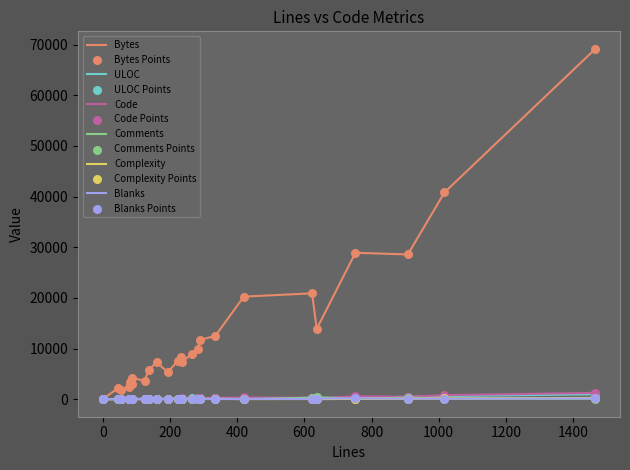

Which series has the largest total across all categories?

Bytes